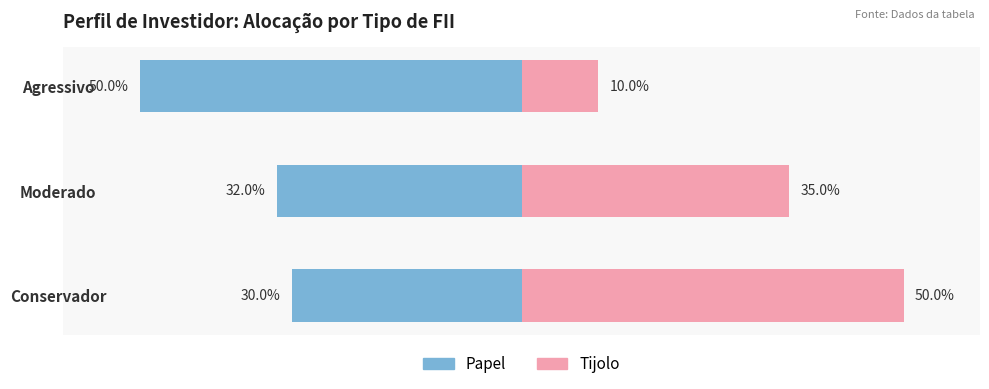

Between Conservador and Agressivo, which series saw the biggest shift?

Tijolo